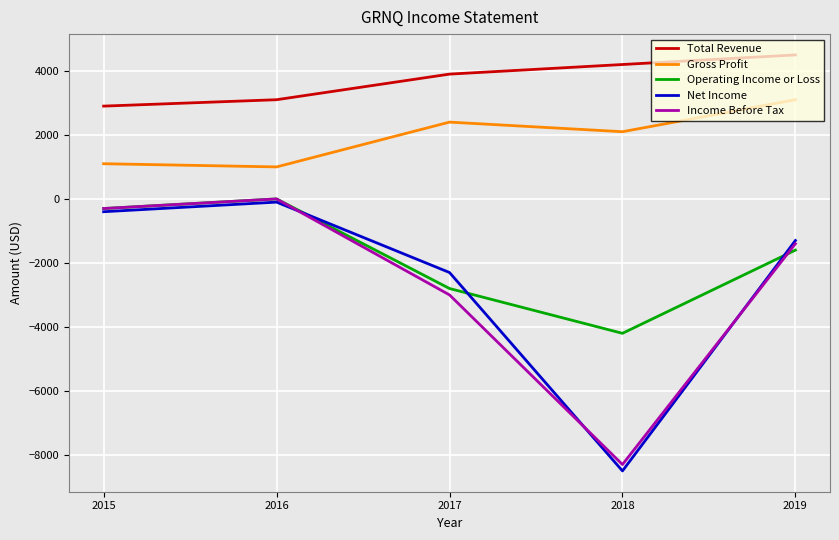

Which series has the widest spread of values?

Net Income